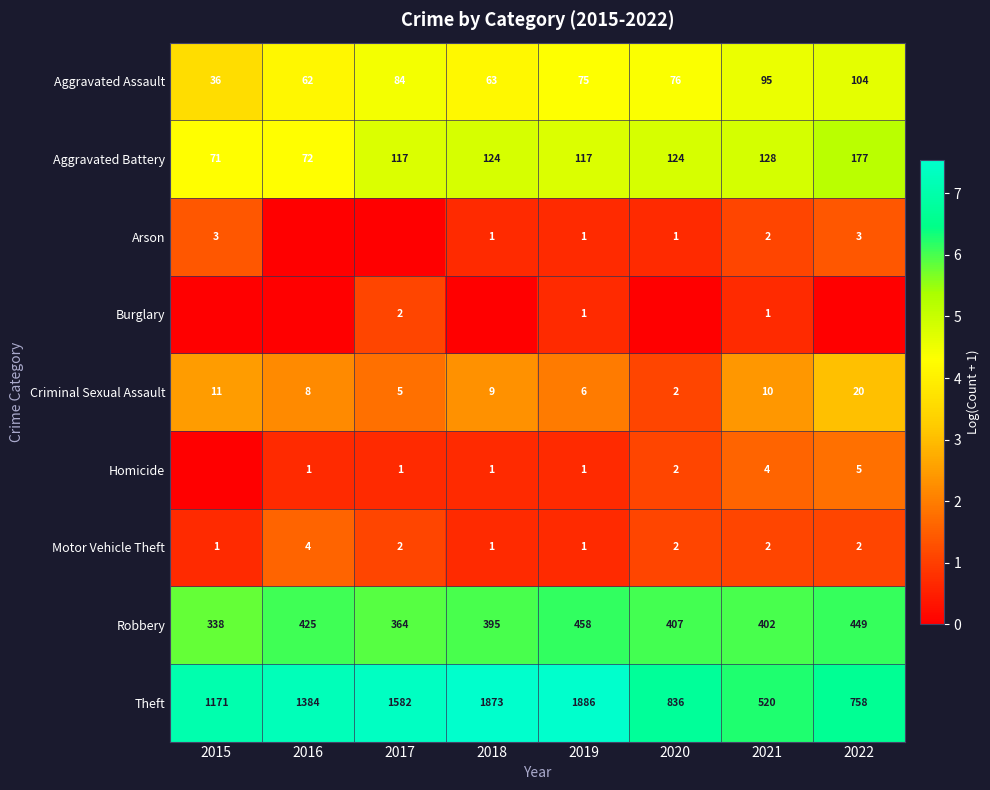

The value of Homicide at 2020 is 3. True or false?

False